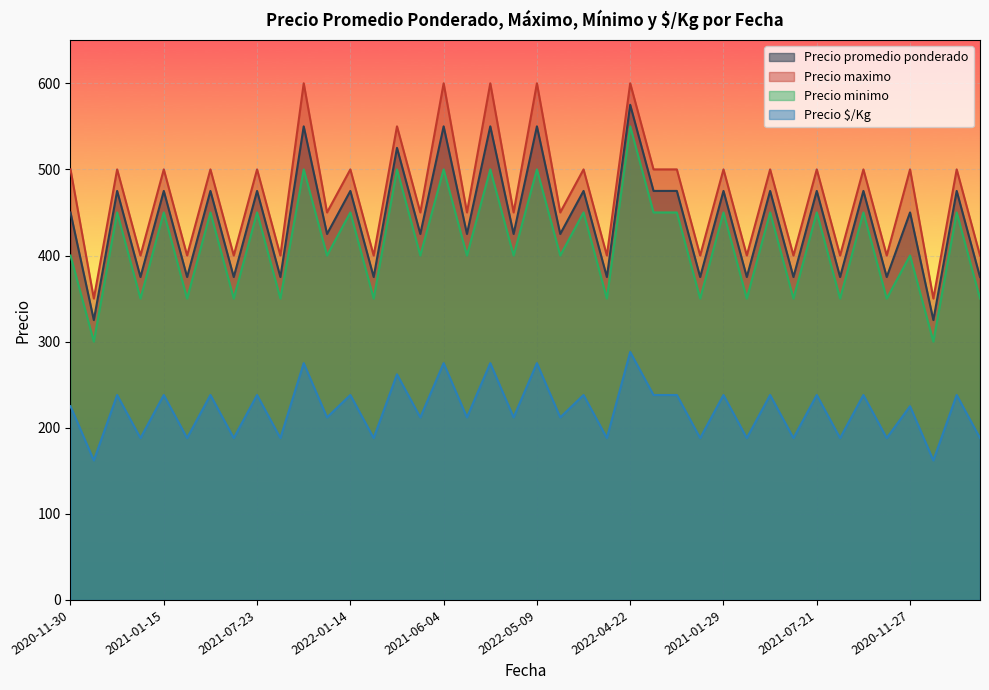

What is the spread (max minus min) of values at 2022-05-09?

325